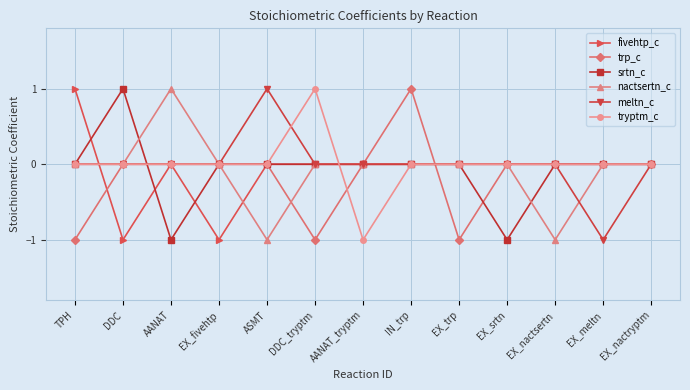

How many lines are shown in the chart?

6